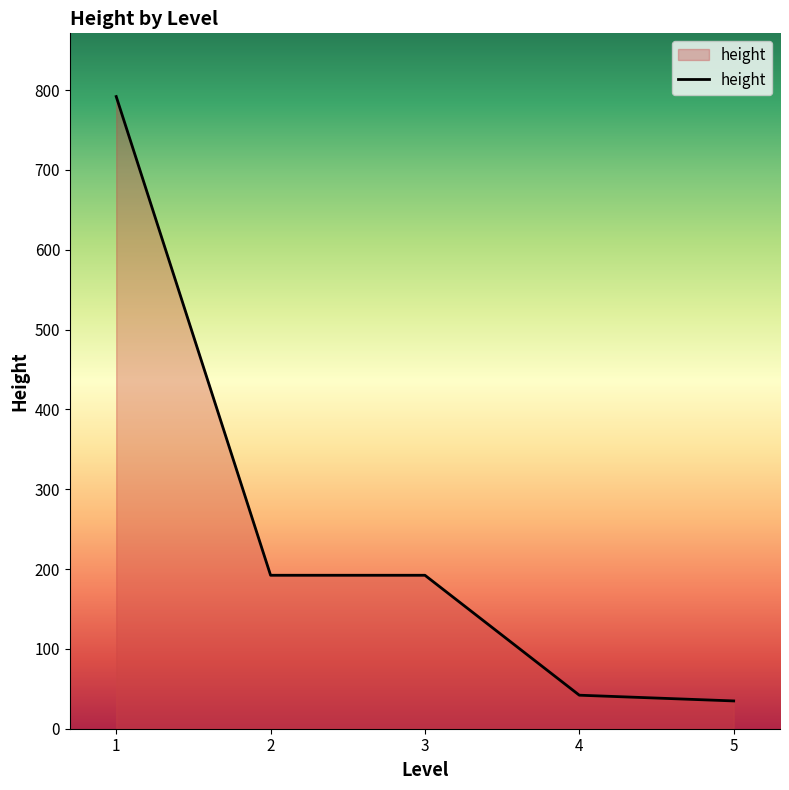

What is the smallest value displayed?

34.8